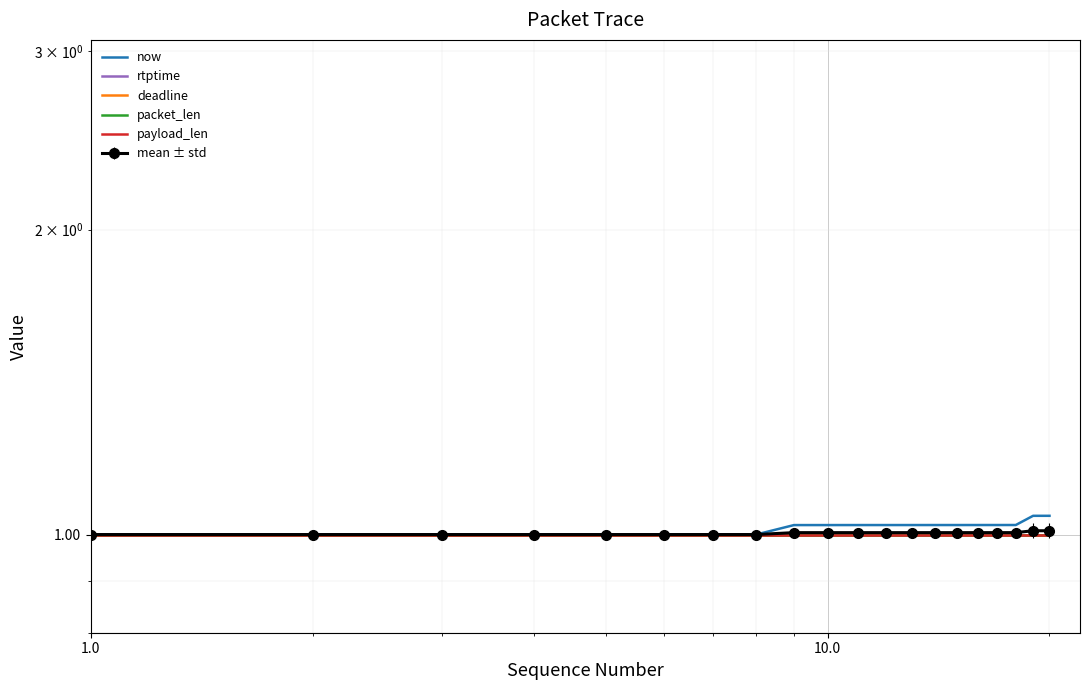

What is the average value of the now series?

1.0